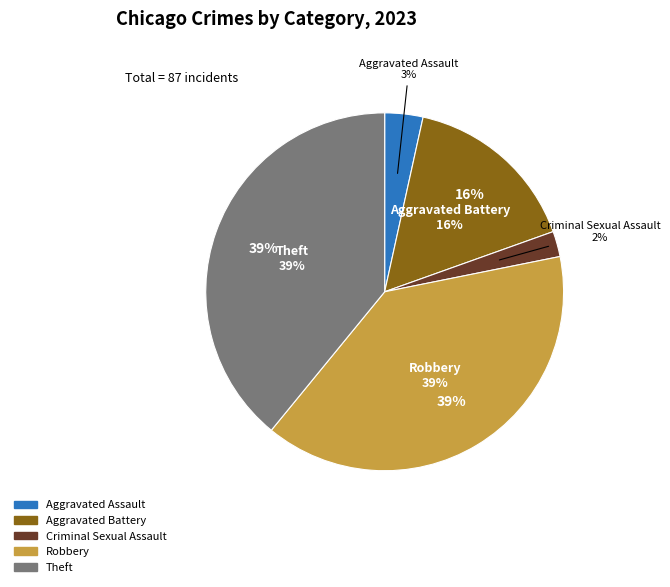

What percentage do Robbery and Aggravated Battery together represent?

55.2%